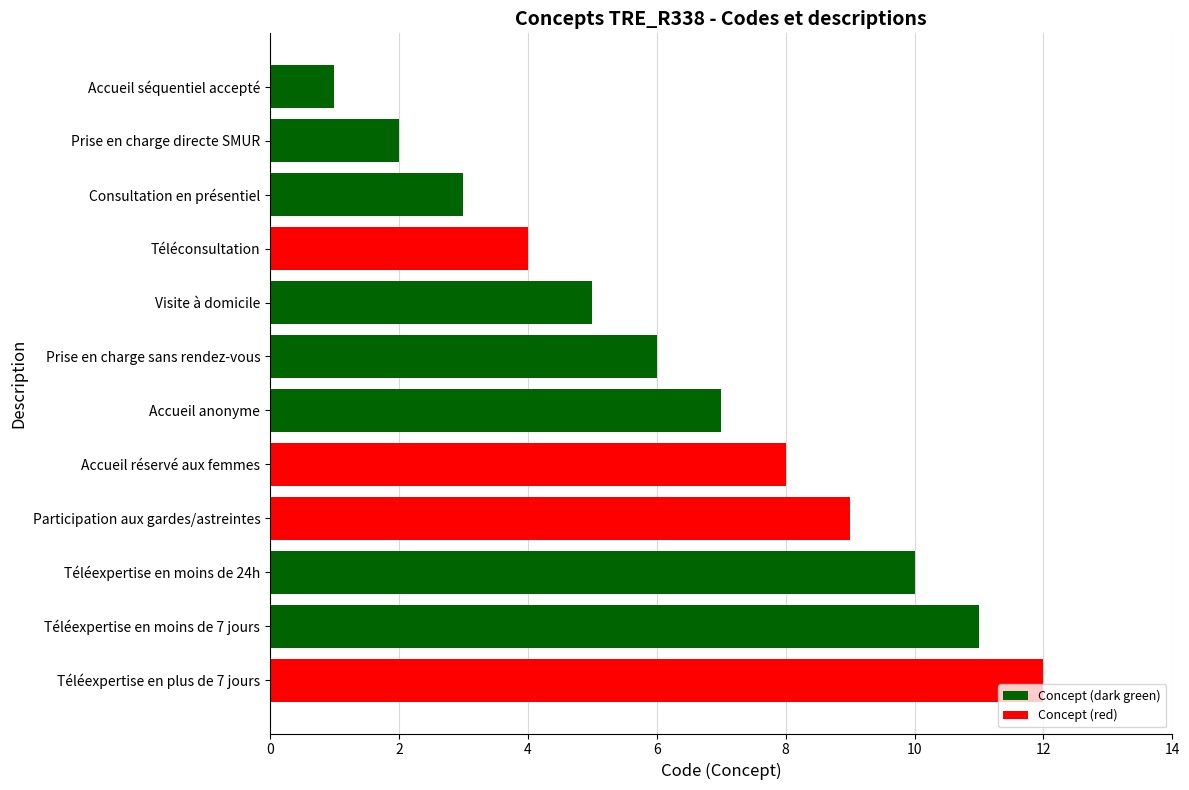

What is the sum of the values at Téléconsultation and Consultation en présentiel?

7